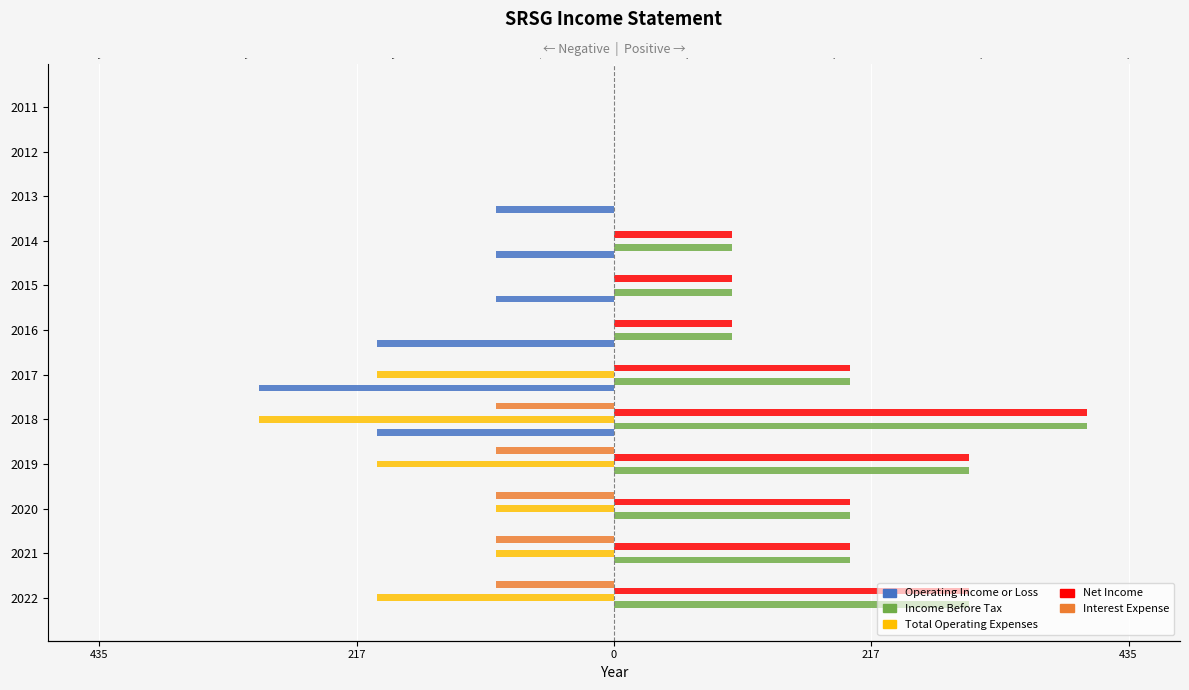

Reading right to left, what are all the values shown in this chart?

Operating Income or Loss: 0	0	-100	-100	-100	-200	-300	-200	0	0	0	0
Income Before Tax: 0	0	0	100	100	100	200	400	300	200	200	300
Total Operating Expenses: 0	0	0	0	0	0	-200	-300	-200	-100	-100	-200
Net Income: 0	0	0	100	100	100	200	400	300	200	200	300
Interest Expense: 0	0	0	0	0	0	0	-100	-100	-100	-100	-100